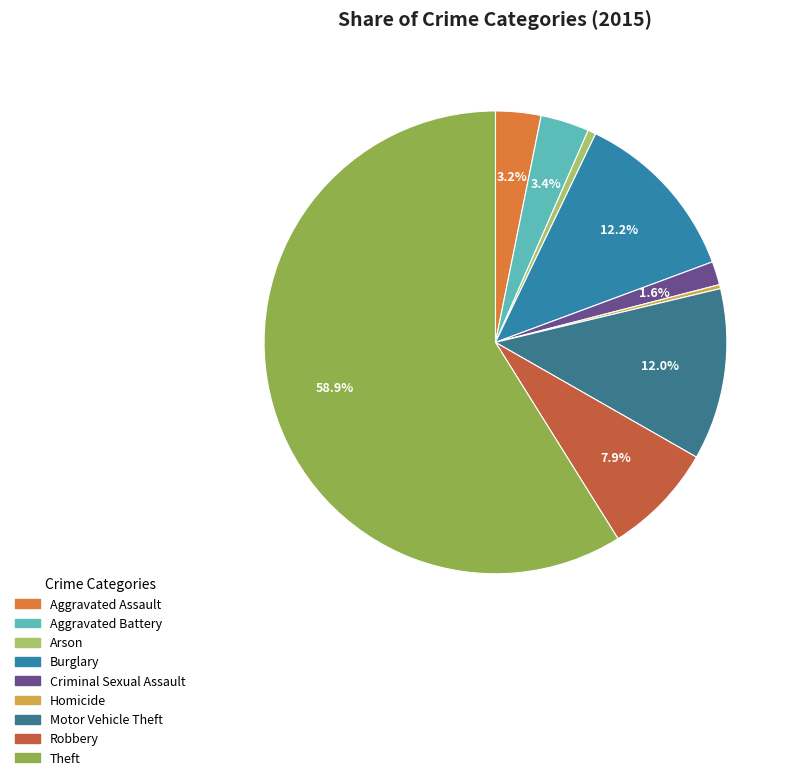

Is it true that Burglary is 1% of the pie?

False